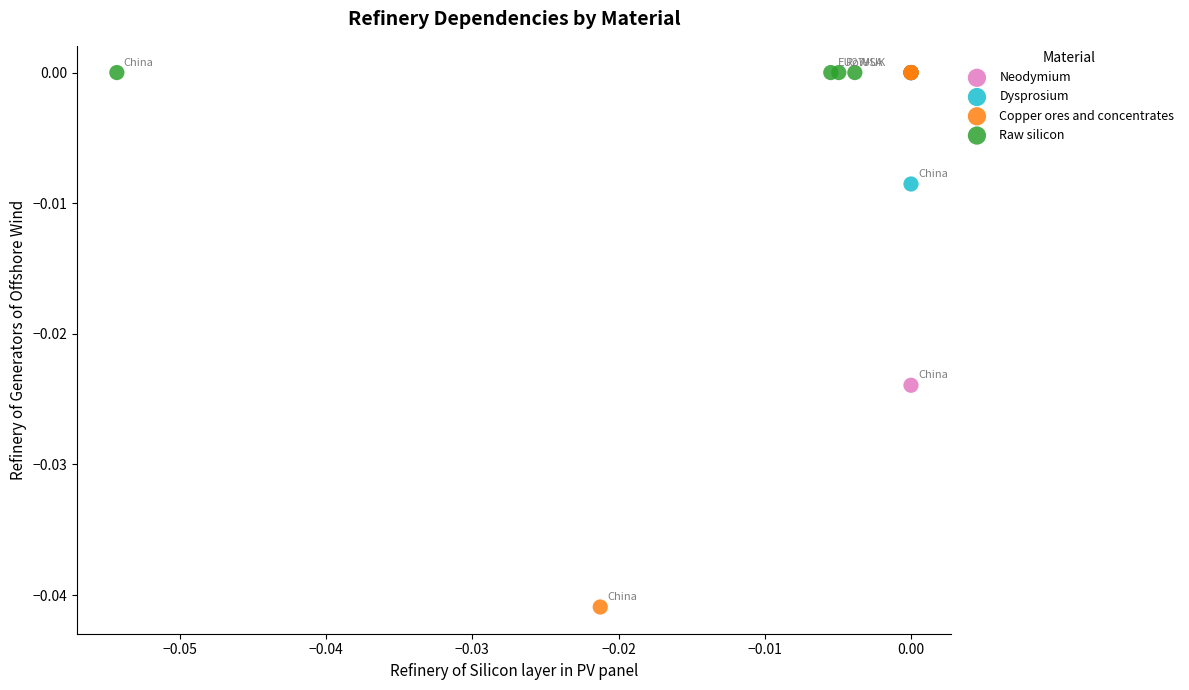

Which series reaches the minimum Y coordinate?

Copper ores and concentrates